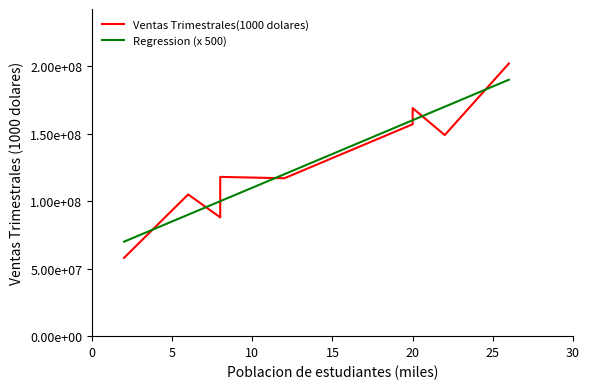

What is the sum of all values?

1300000000